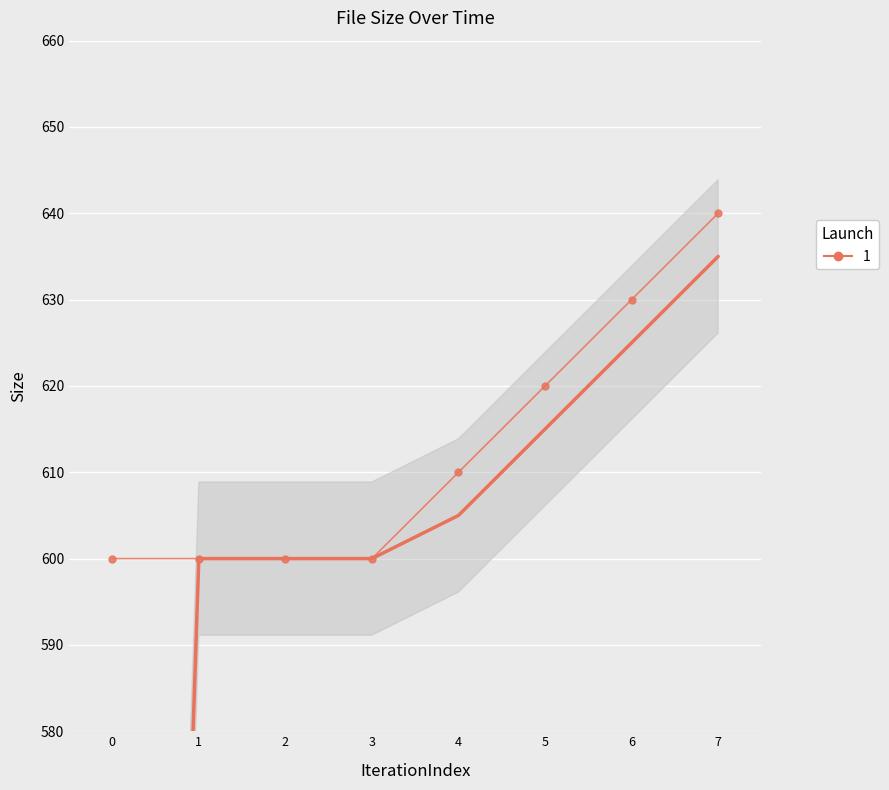

What is the average value?

612